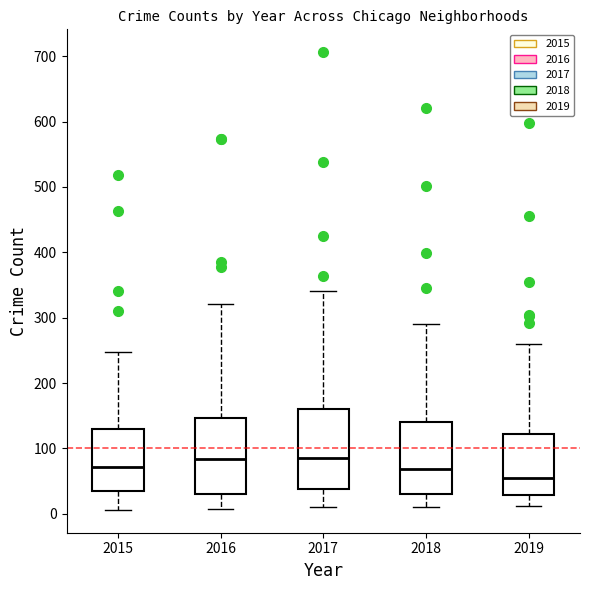

Reading left to right, read every box against the y-axis: the position of its median line, the range the box covers, and the ends of its whiskers. The values are not printed on the chart, so give them approximately, as read against the axis.

2015: median 70, box 30 to 130, whiskers 10 to 250
2016: median 80, box 30 to 150, whiskers 10 to 320
2017: median 90, box 40 to 160, whiskers 10 to 340
2018: median 70, box 30 to 140, whiskers 10 to 290
2019: median 50, box 30 to 120, whiskers 10 to 260